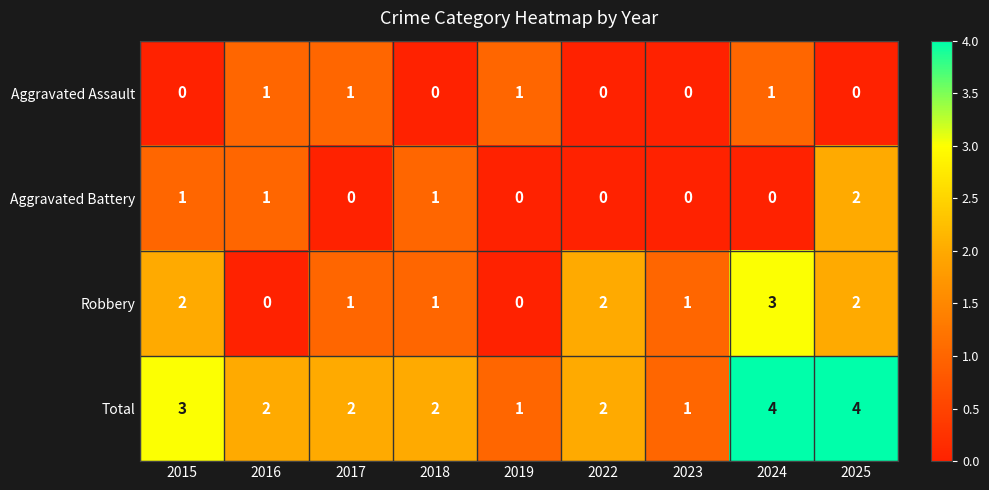

Which series has the largest total across all categories?

Total